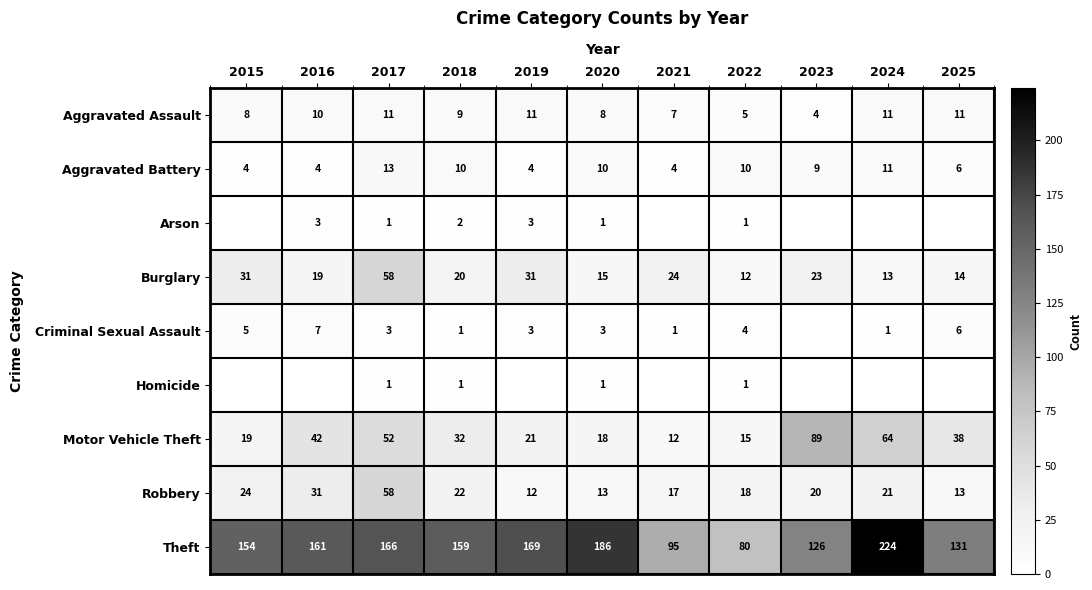

At which category is the sum across all series the highest?

2017